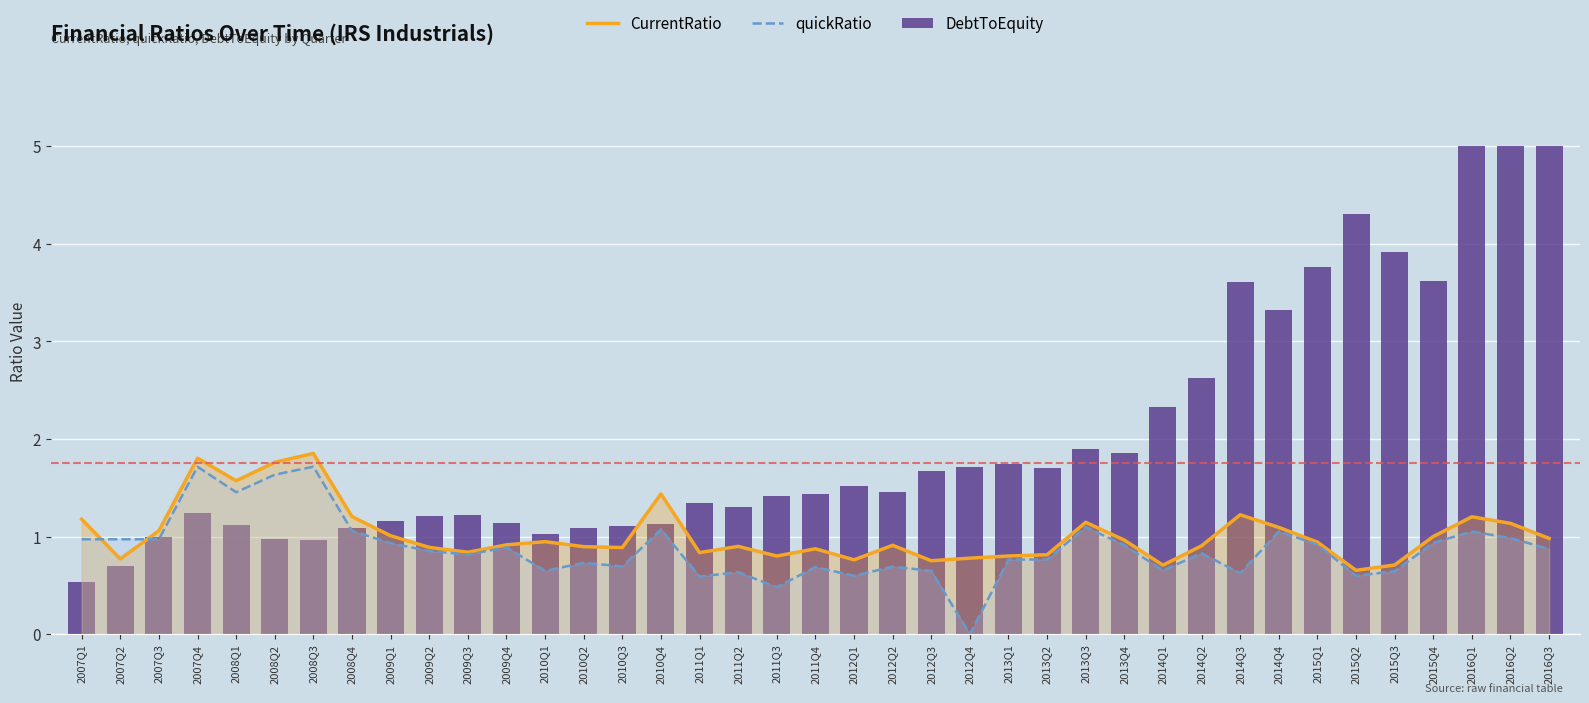

List the labels in order of CurrentRatio value, largest first.

2008Q3, 2007Q4, 2008Q2, 2008Q1, 2010Q4, 2014Q3, 2008Q4, 2016Q1, 2007Q1, 2013Q3, 2016Q2, 2014Q4, 2007Q3, 2009Q1, 2015Q4, 2016Q3, 2013Q4, 2010Q1, 2015Q1, 2009Q4, 2012Q2, 2014Q2, 2011Q2, 2010Q2, 2009Q2, 2010Q3, 2011Q4, 2009Q3, 2011Q1, 2013Q2, 2013Q1, 2011Q3, 2012Q4, 2007Q2, 2012Q1, 2012Q3, 2015Q3, 2014Q1, 2015Q2